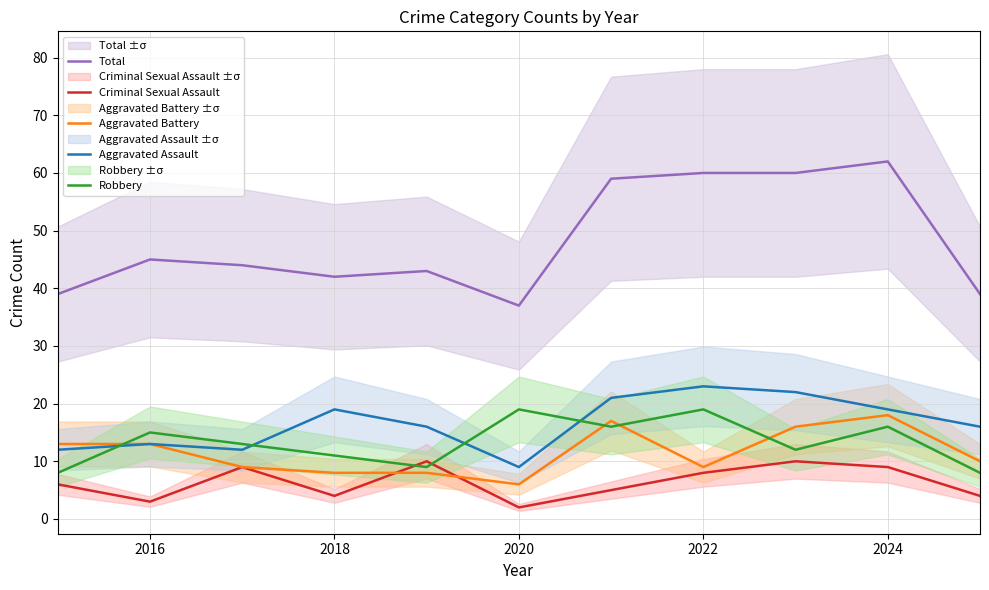

Reading left to right, what are all the values shown in this chart?

Total: 39	45	44	42	43	37	59	60	60	62	39
Criminal Sexual Assault: 6	3	9	4	10	2	5	8	10	9	4
Aggravated Battery: 13	13	9	8	8	6	17	9	16	18	10
Aggravated Assault: 12	13	12	19	16	9	21	23	22	19	16
Robbery: 8	15	13	11	9	19	16	19	12	16	8